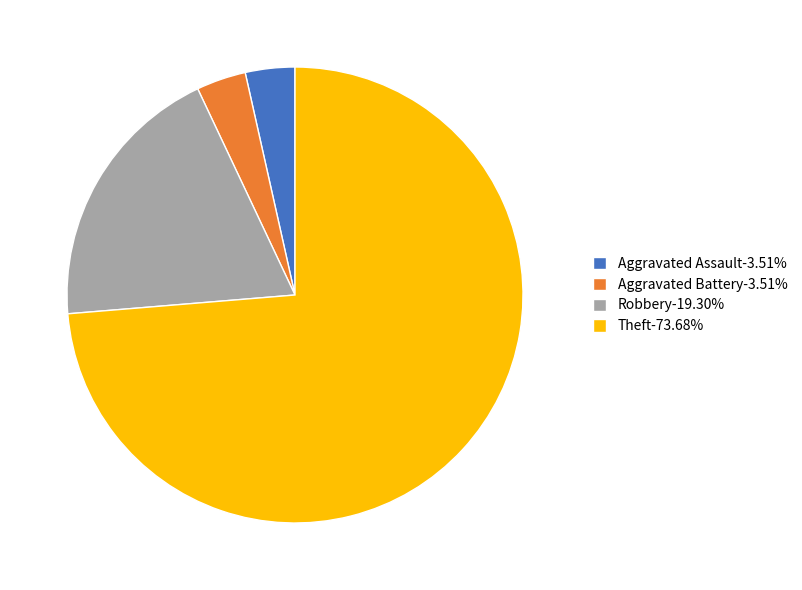

True or false: Robbery accounts for 19% of the total.

True